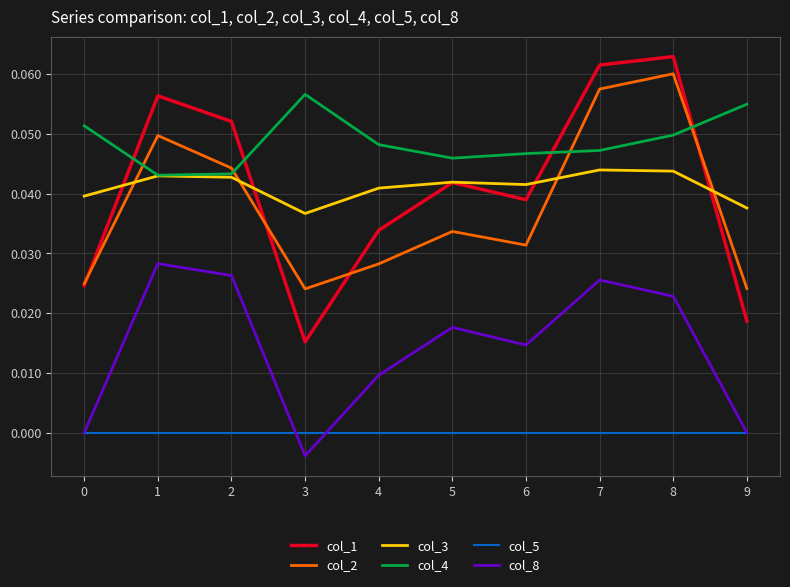

True or false: col_1 and col_5 cross at least once.

False